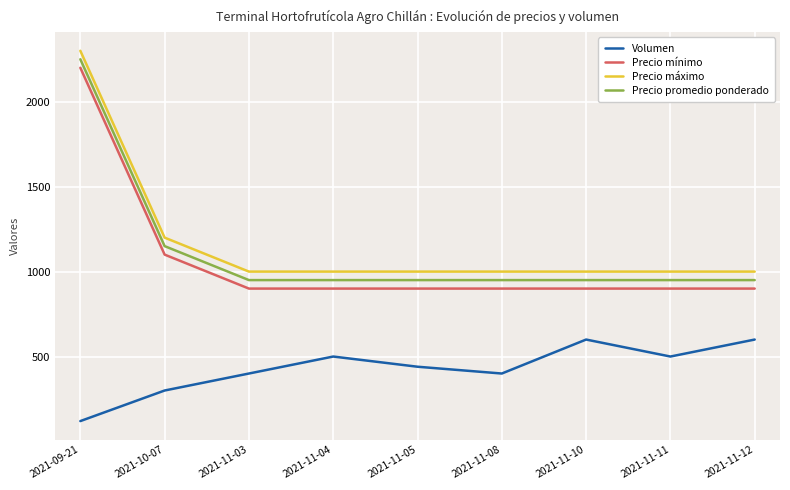

Reading right to left, extract all data points from this chart.

Volumen: 2021-11-12=600	2021-11-11=500	2021-11-10=600	2021-11-08=400	2021-11-05=440	2021-11-04=500	2021-11-03=400	2021-10-07=300	2021-09-21=120
Precio mínimo: 2021-11-12=900	2021-11-11=900	2021-11-10=900	2021-11-08=900	2021-11-05=900	2021-11-04=900	2021-11-03=900	2021-10-07=1100	2021-09-21=2200
Precio máximo: 2021-11-12=1000	2021-11-11=1000	2021-11-10=1000	2021-11-08=1000	2021-11-05=1000	2021-11-04=1000	2021-11-03=1000	2021-10-07=1200	2021-09-21=2300
Precio promedio ponderado: 2021-11-12=950	2021-11-11=950	2021-11-10=950	2021-11-08=950	2021-11-05=950	2021-11-04=950	2021-11-03=950	2021-10-07=1150	2021-09-21=2250